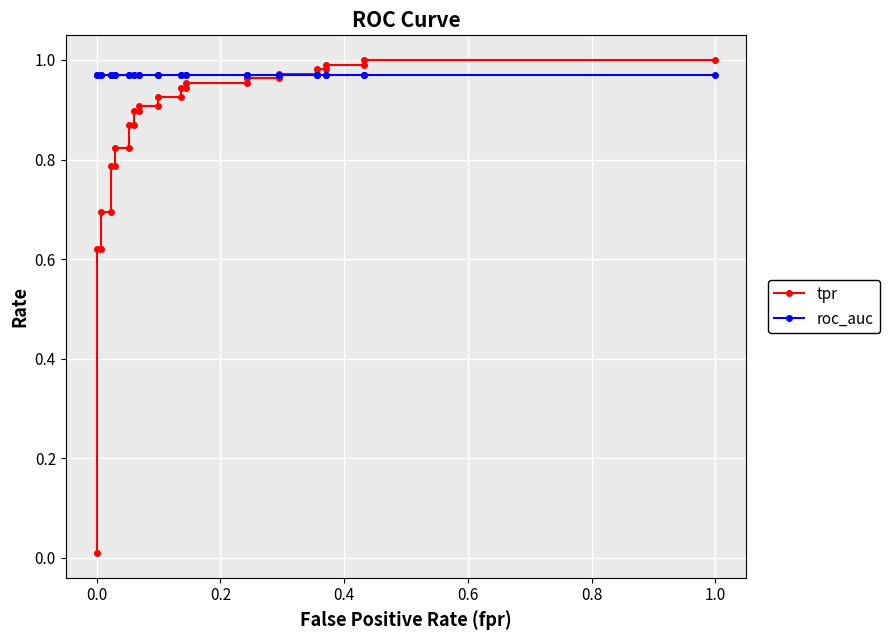

True or false: tpr and roc_auc intersect in this chart.

True